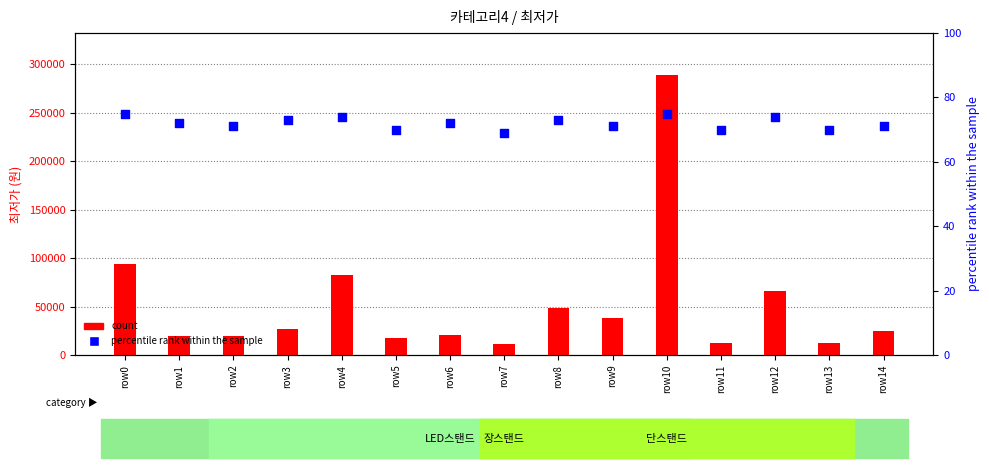

Which series reaches the minimum Y coordinate?

percentile rank within the sample